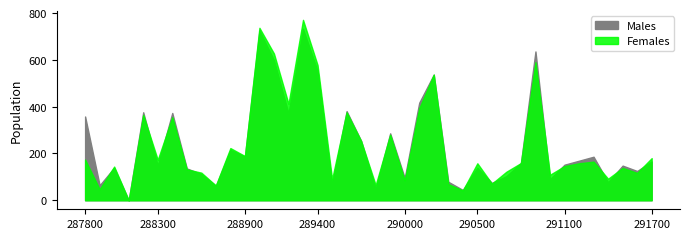

The Females series shows 230 at 288400. True or false?

False